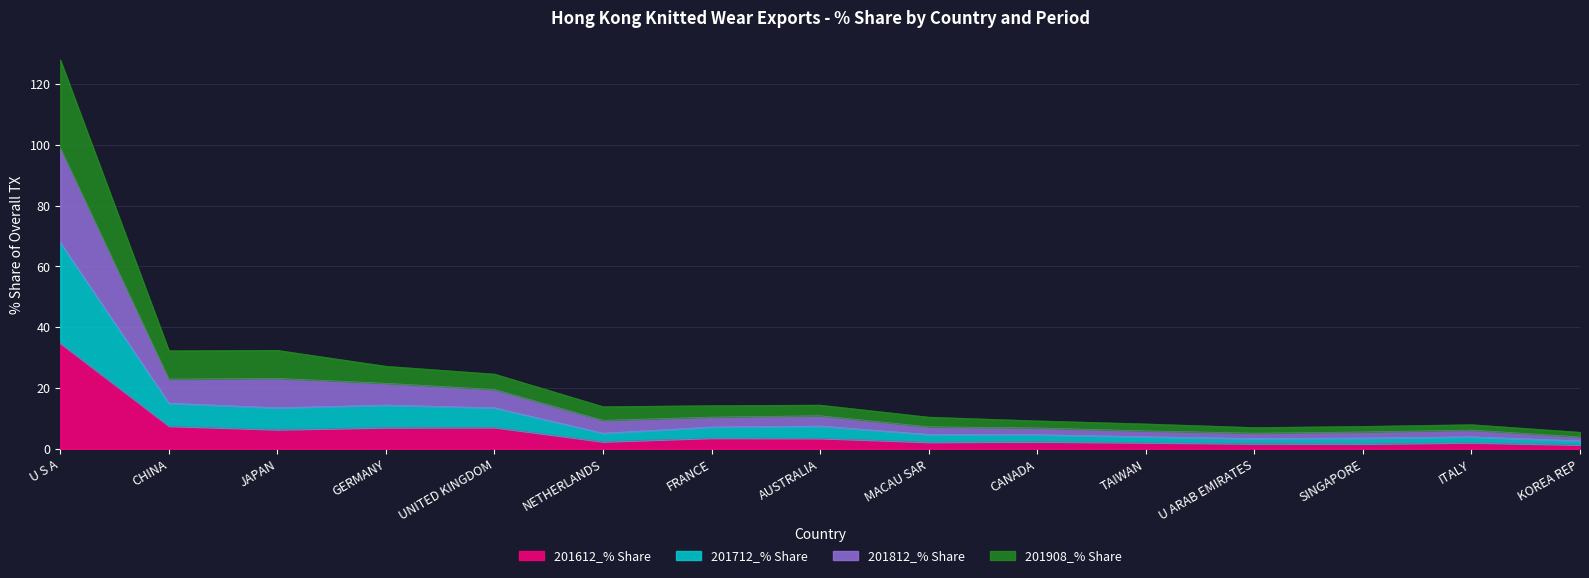

What is the total value across all series at U S A?

127.9